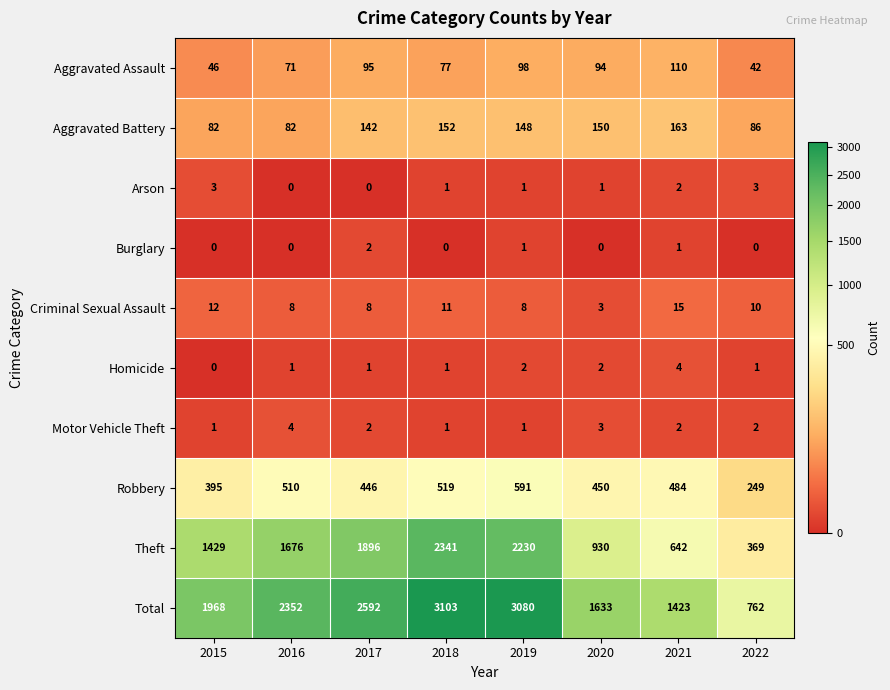

Rank the series at 2022 from lowest to highest value.

Burglary, Homicide, Motor Vehicle Theft, Arson, Criminal Sexual Assault, Aggravated Assault, Aggravated Battery, Robbery, Theft, Total